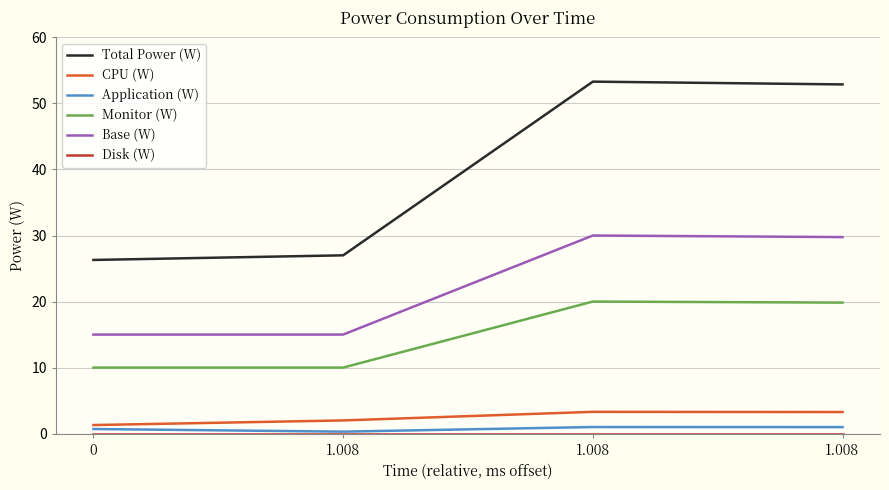

At how many categories does at least one series exceed 43?

2